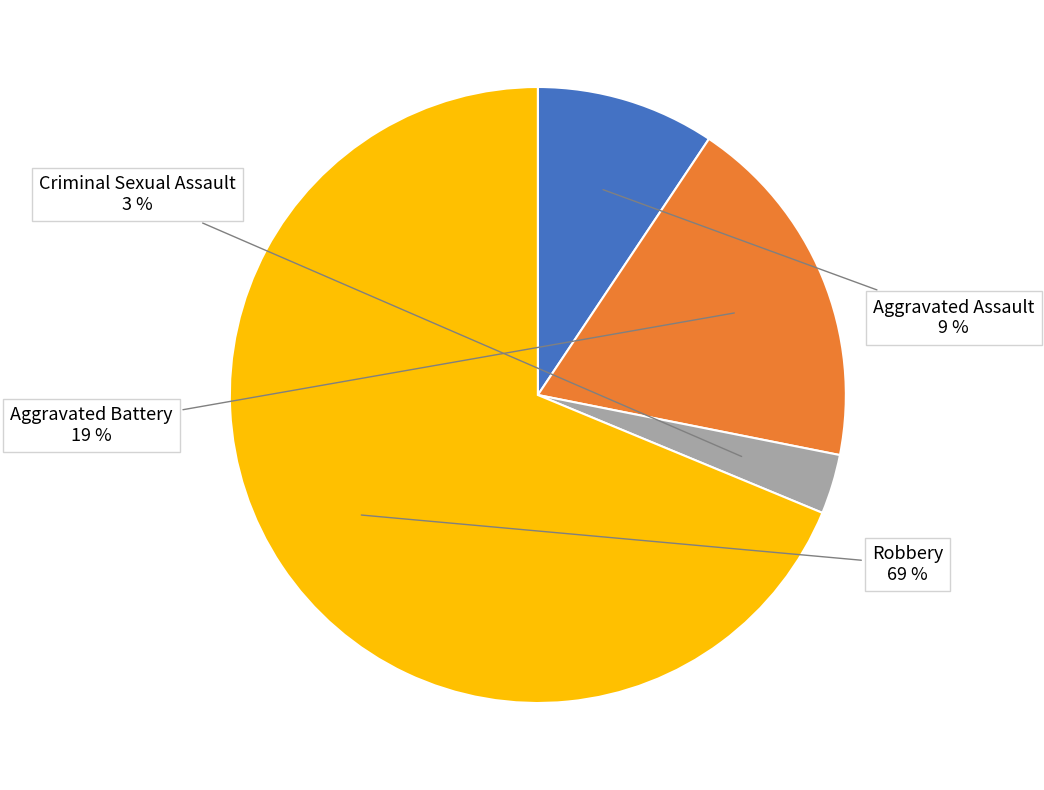

Is the sum of Robbery and Criminal Sexual Assault greater than half?

Yes